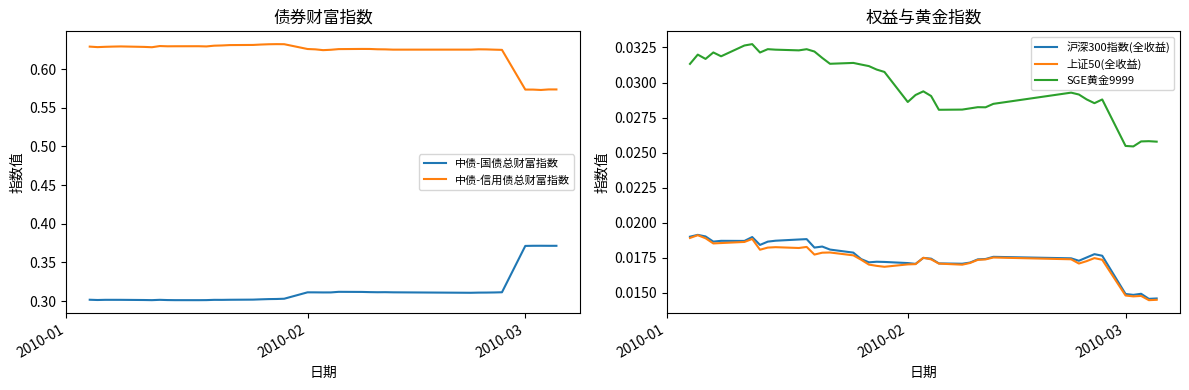

True or false: 上证50(全收益) and SGE黄金9999 cross at least once.

False